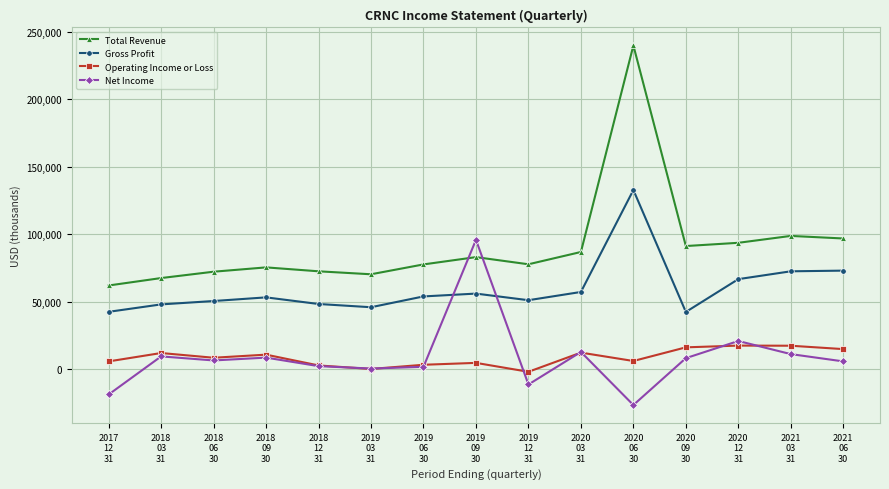

Is this an area chart (filled region under the line)?

No